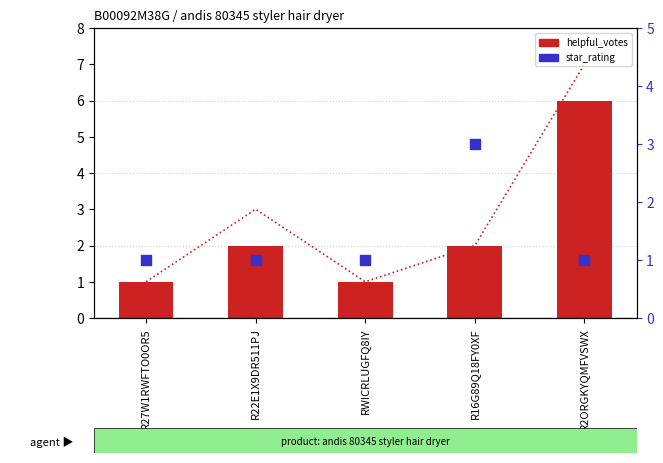

At which category is the sum across all series the highest?

R2ORGKYQMFVSWX